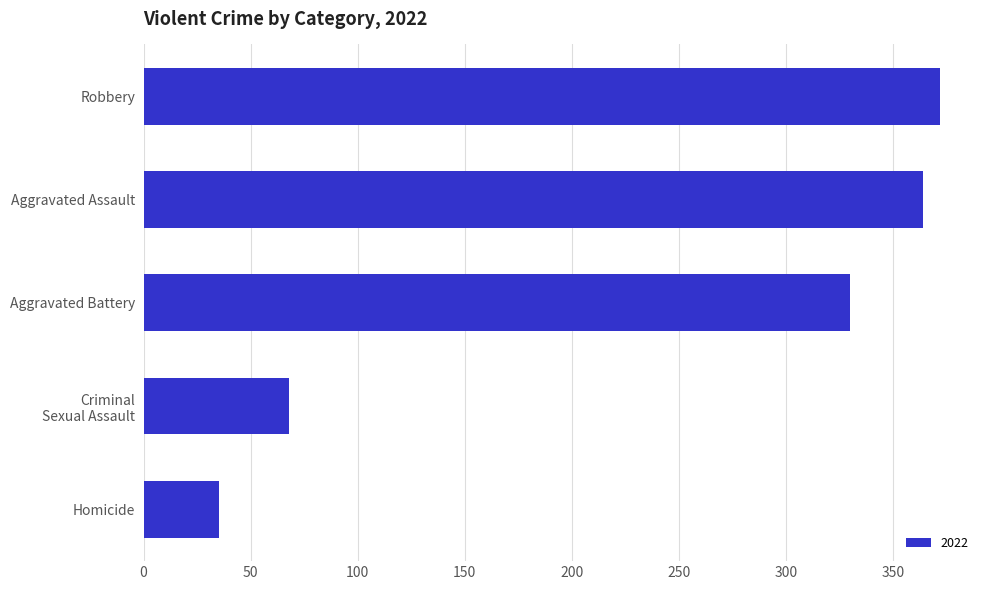

Where is the data nearest to the value 203?

Aggravated Battery